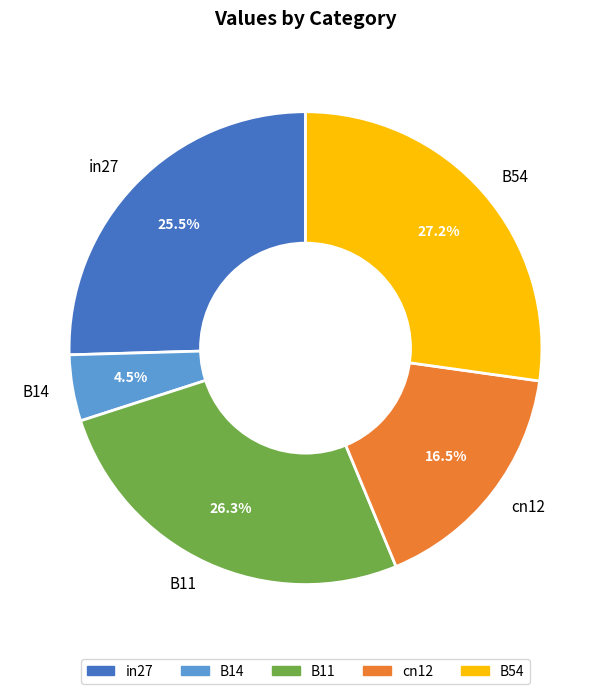

Do cn12 and B54 together represent more than half of the pie?

No